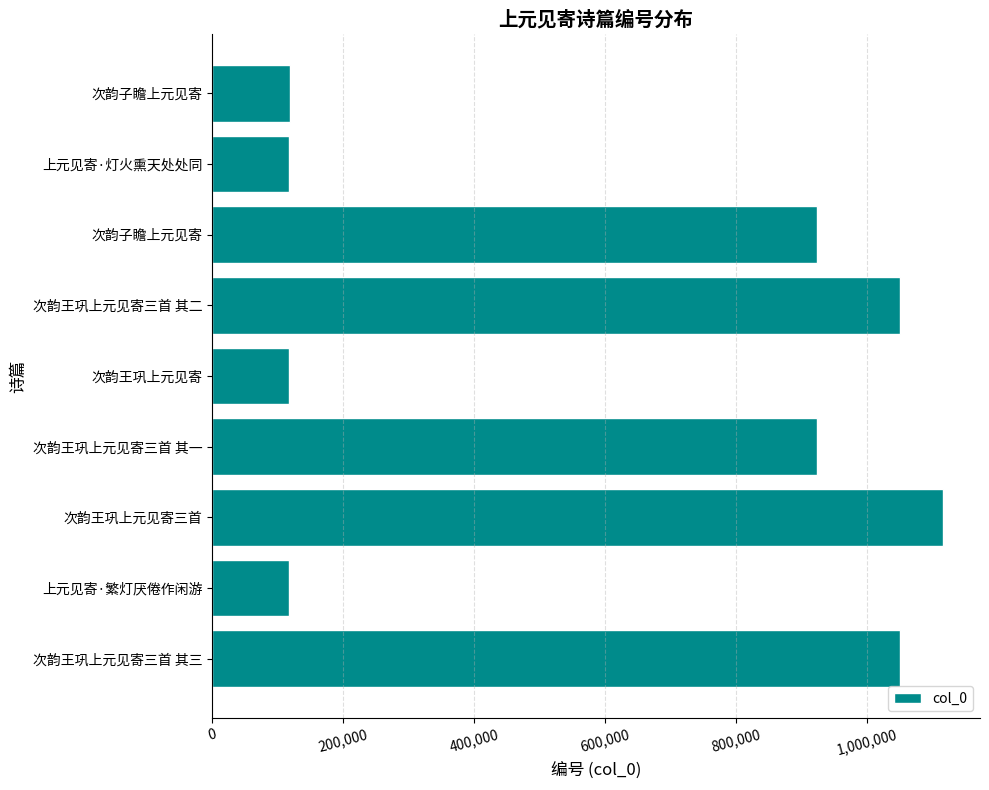

What is the greatest value displayed?

1117037